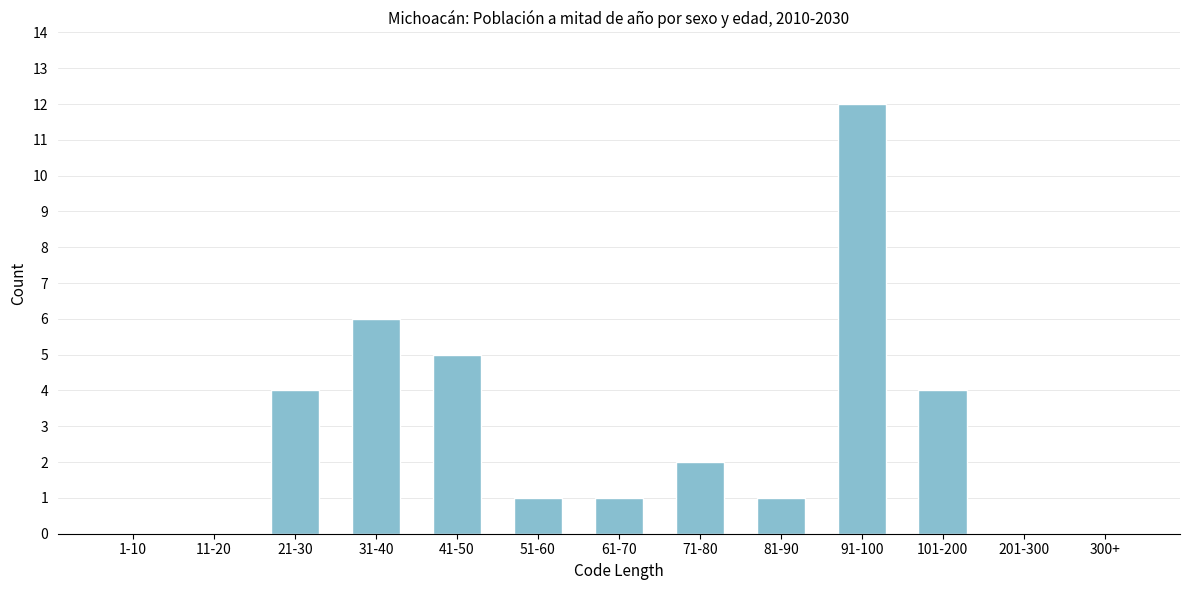

Reading left to right, transcribe all the data shown in this chart.

1-10=0	11-20=0	21-30=4	31-40=6	41-50=5	51-60=1	61-70=1	71-80=2	81-90=1	91-100=12	101-200=4	201-300=0	300+=0